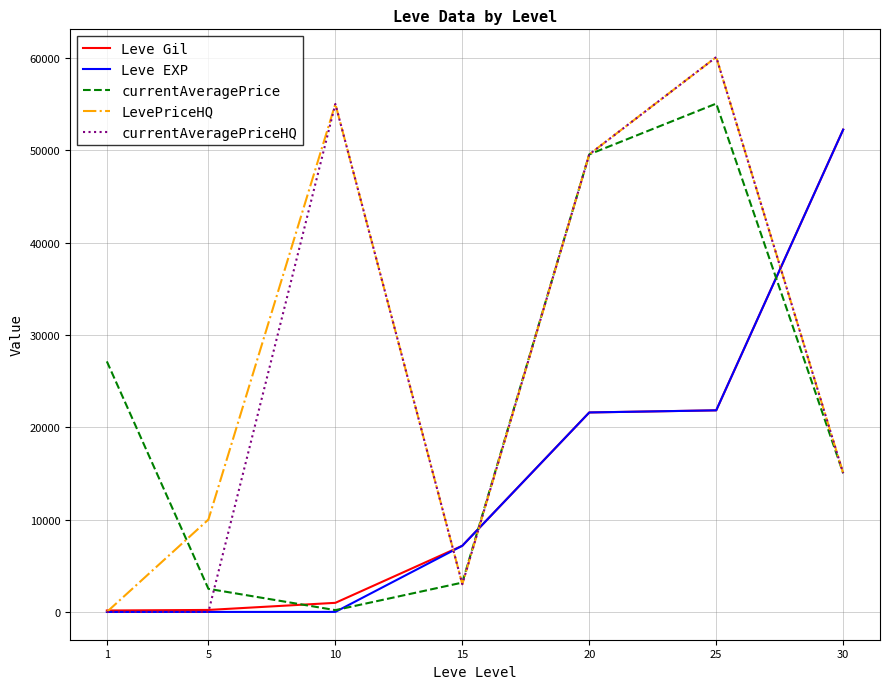

Is this an area chart (filled region under the line)?

No